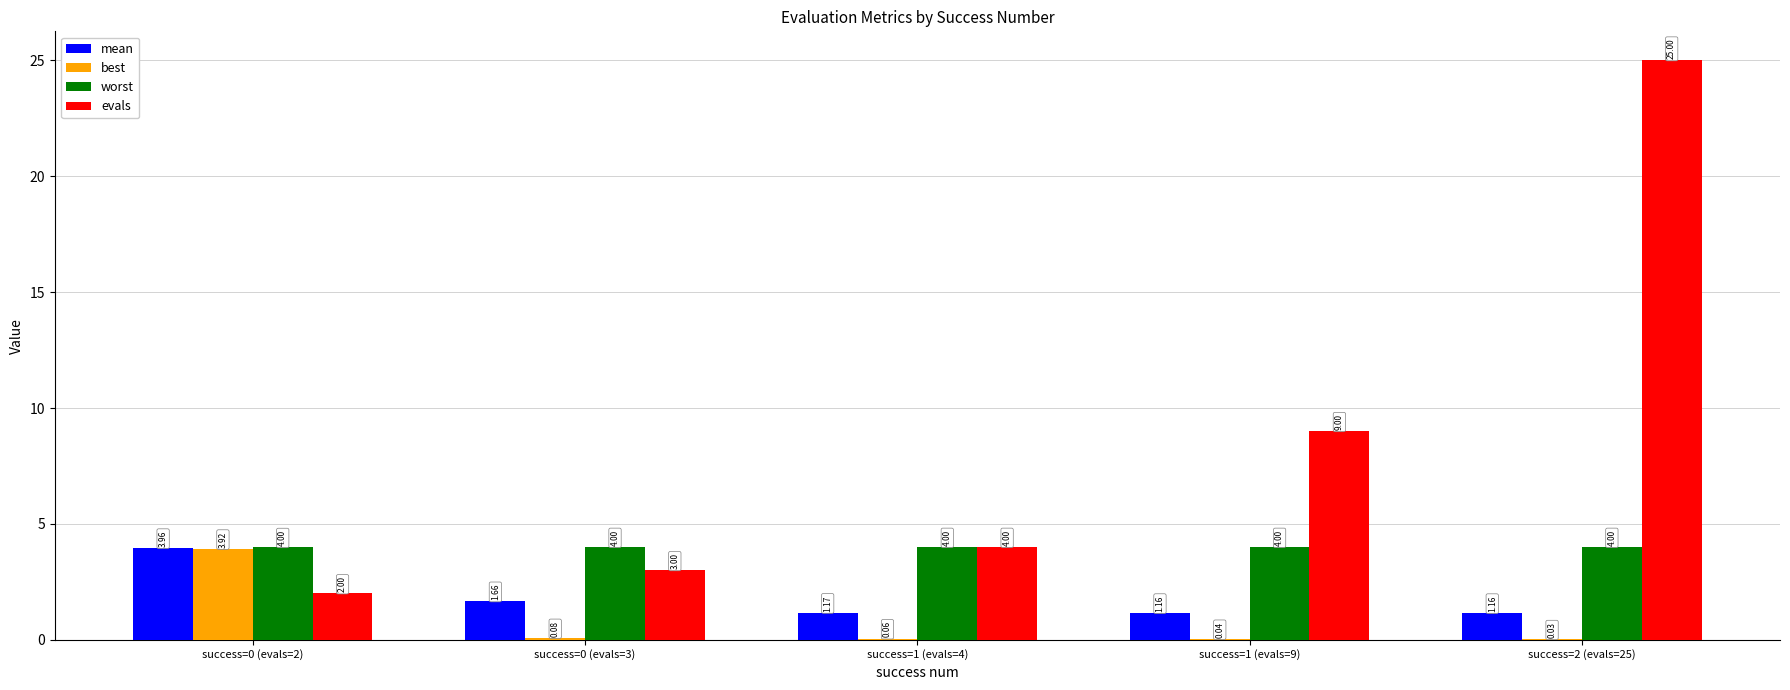

What is the sum of all evals values?

43.0